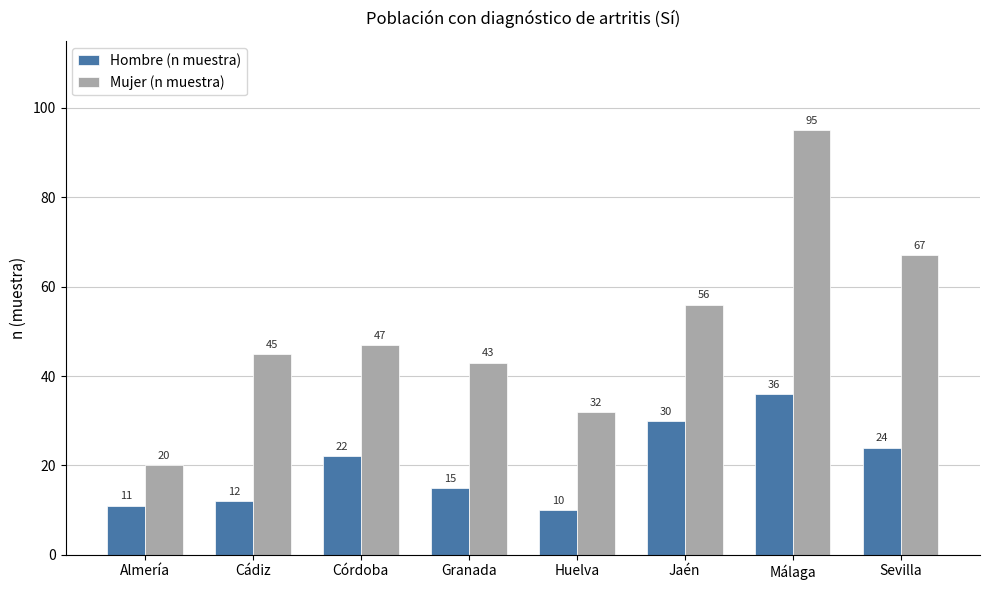

What is the difference between the maximum and minimum values in the Hombre (n muestra) series?

26